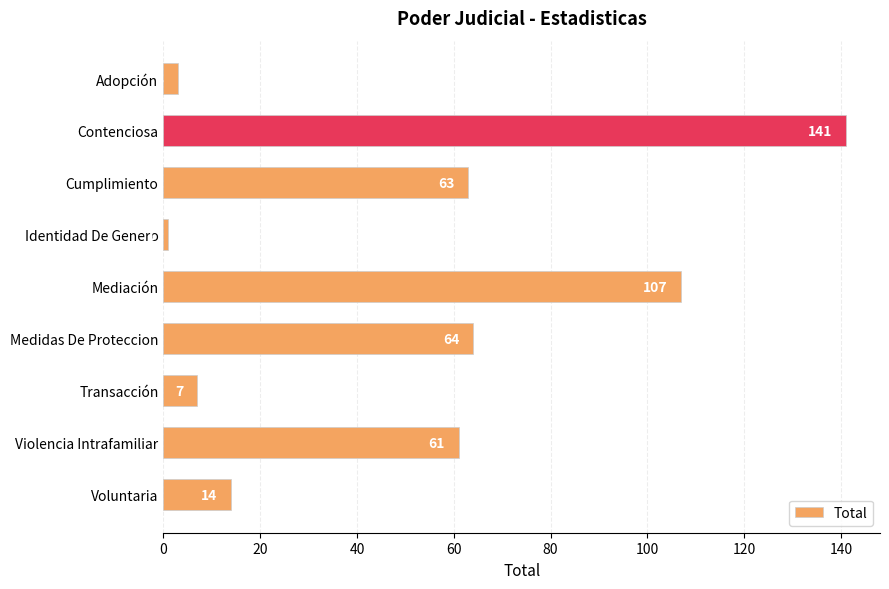

The chart shows a value of 86 at Violencia Intrafamiliar. True or false?

False